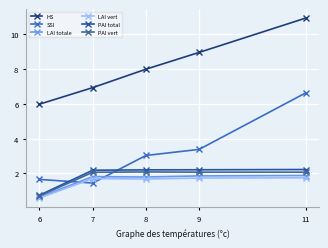

What is the difference between the second highest and minimum values in the PAI vert series?

1.4